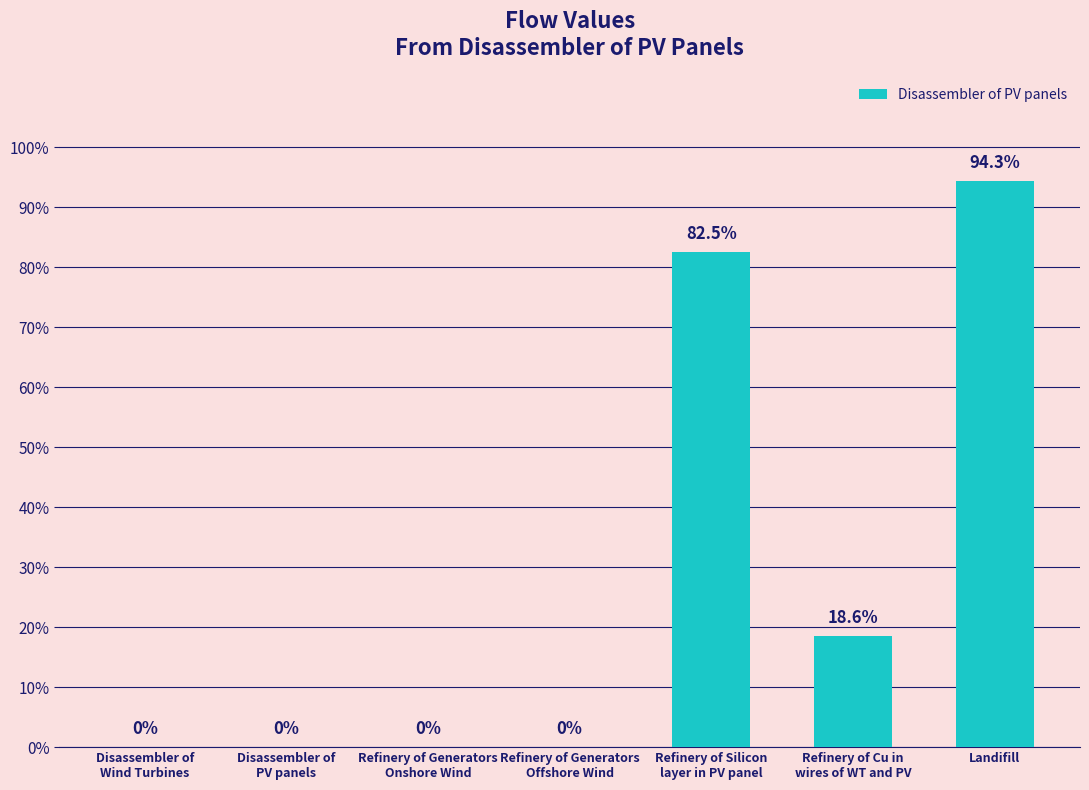

Rank the categories by value from lowest to highest.

Disassembler of
Wind Turbines, Disassembler of
PV panels, Refinery of Generators
Onshore Wind, Refinery of Generators
Offshore Wind, Refinery of Cu in
wires of WT and PV, Refinery of Silicon
layer in PV panel, Landifill